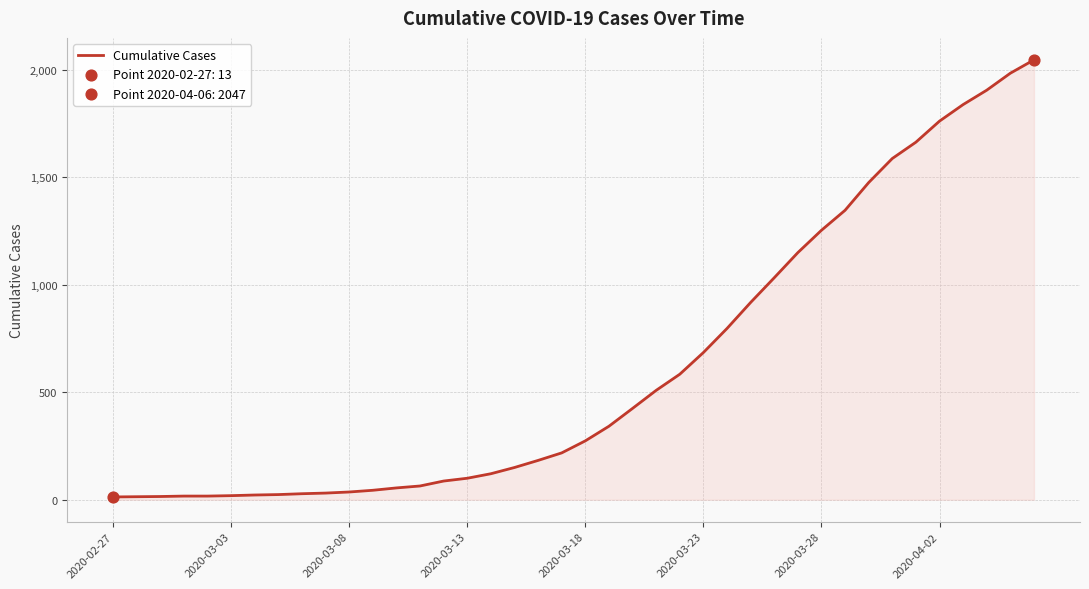

What is the maximum value shown in the chart?

2047